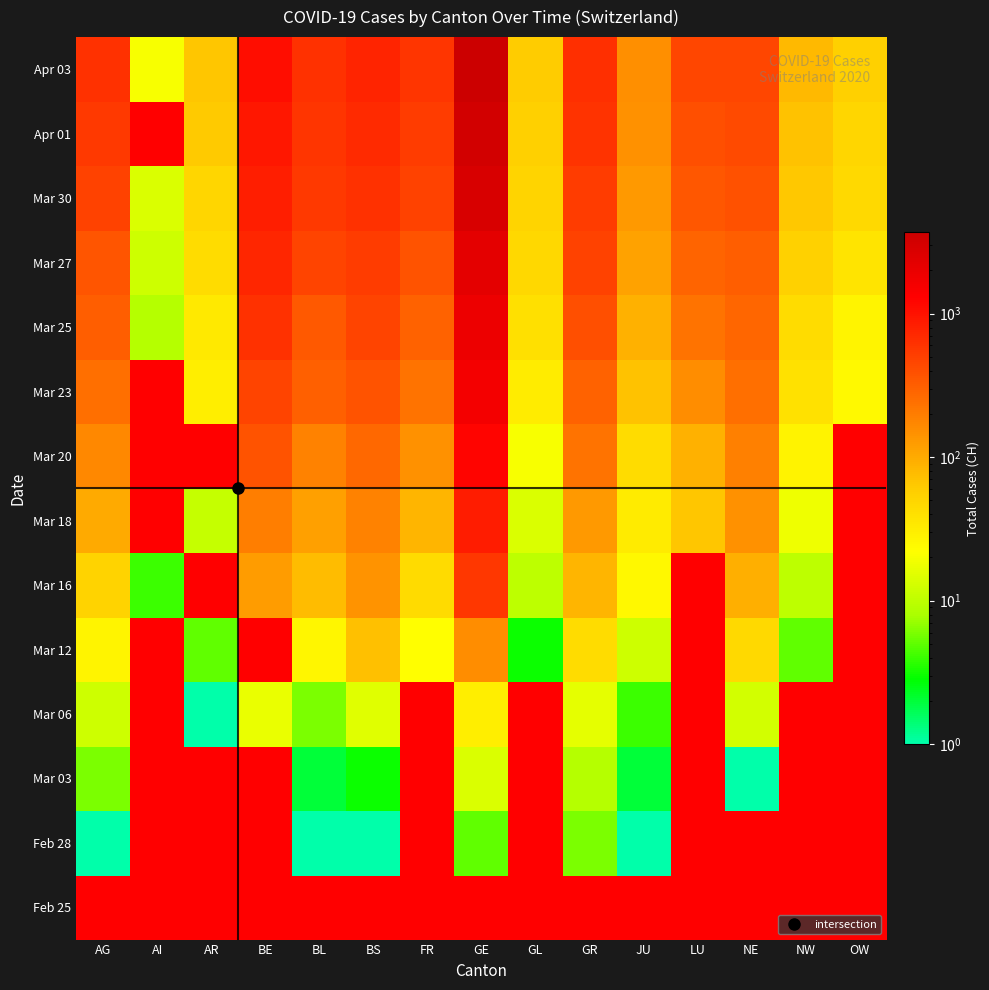

How many values in Mar 23 are above zero?

14